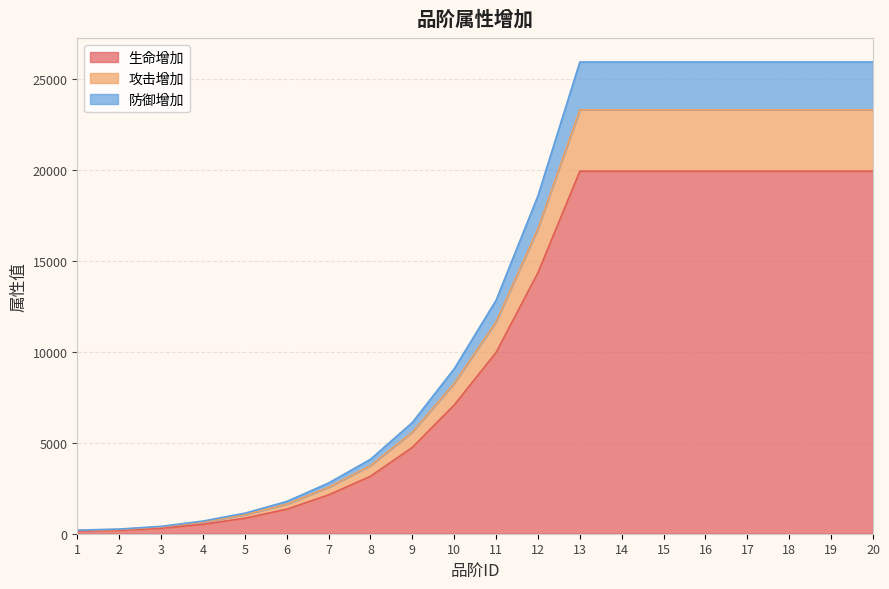

At how many categories does at least one series exceed 21507?

8